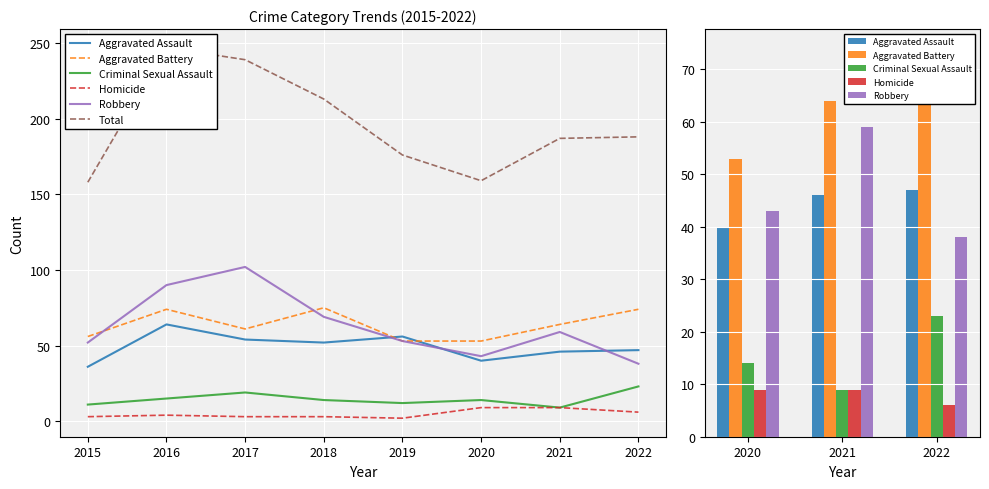

Which series has the largest range (max minus min)?

Total